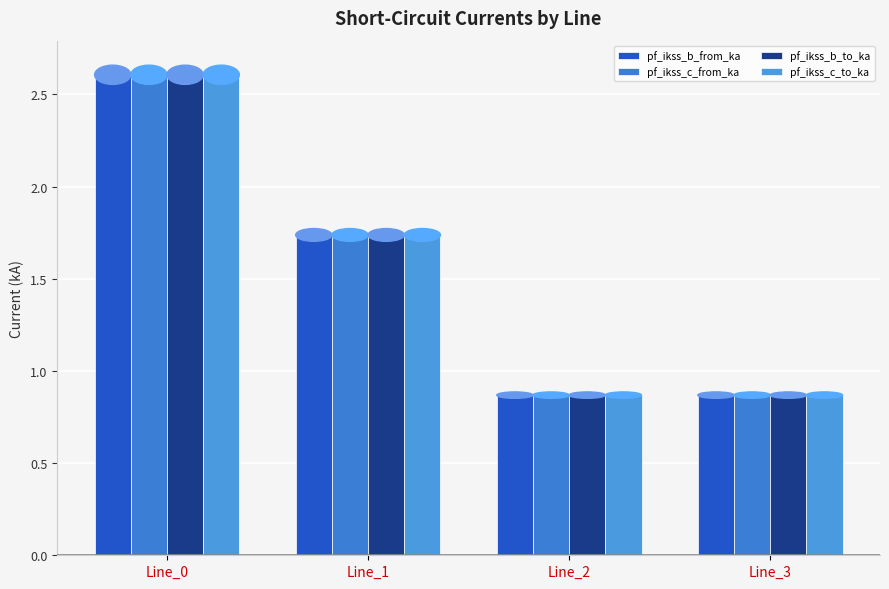

How many groups of bars are there?

4